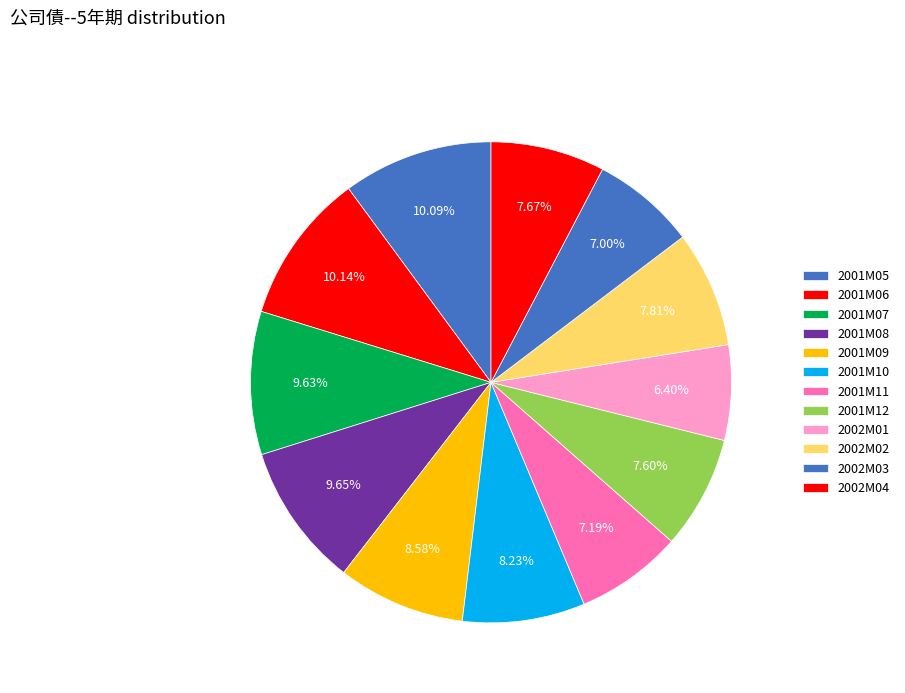

How many segments does this pie chart have?

12